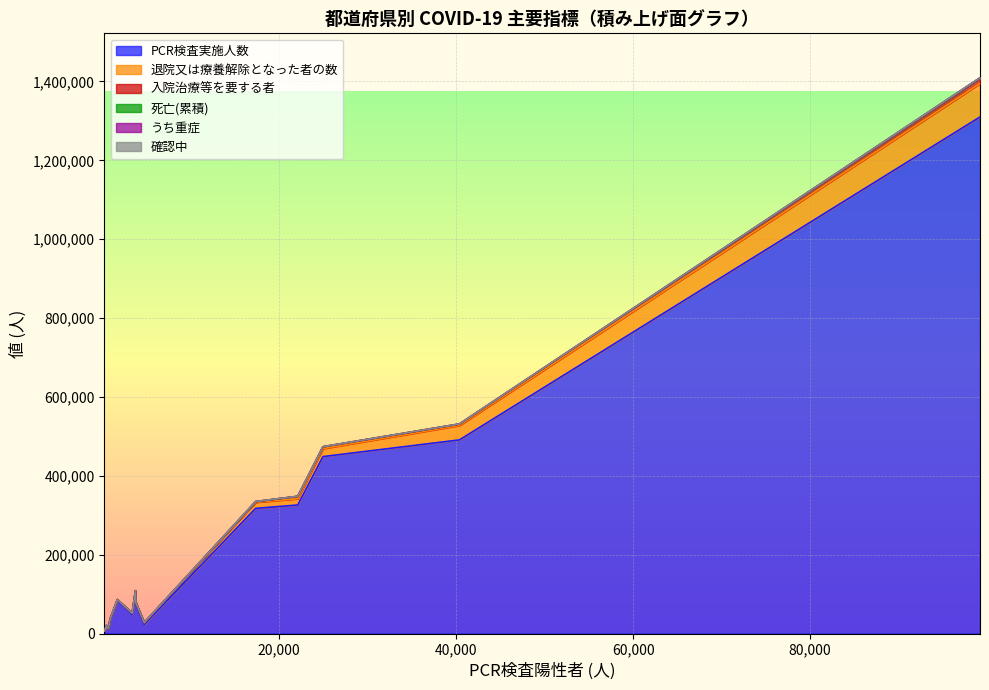

What is the highest value of the PCR検査実施人数 series?

1309999